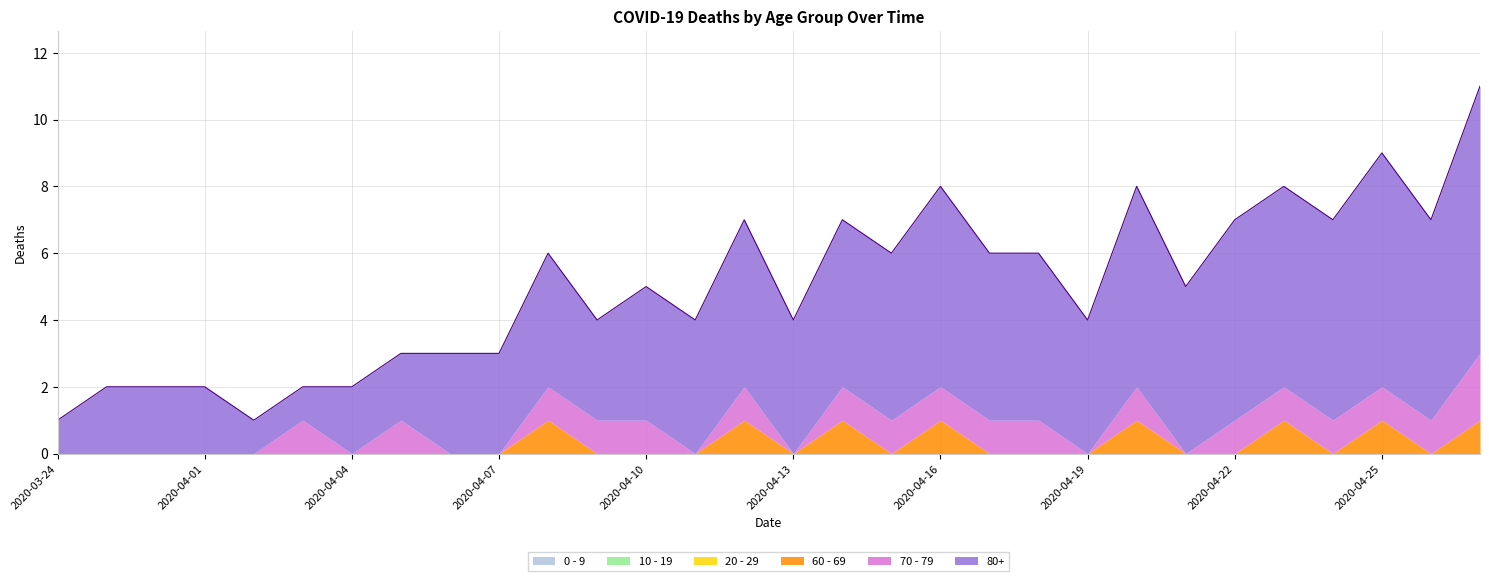

Does the chart have visible grid lines?

Yes